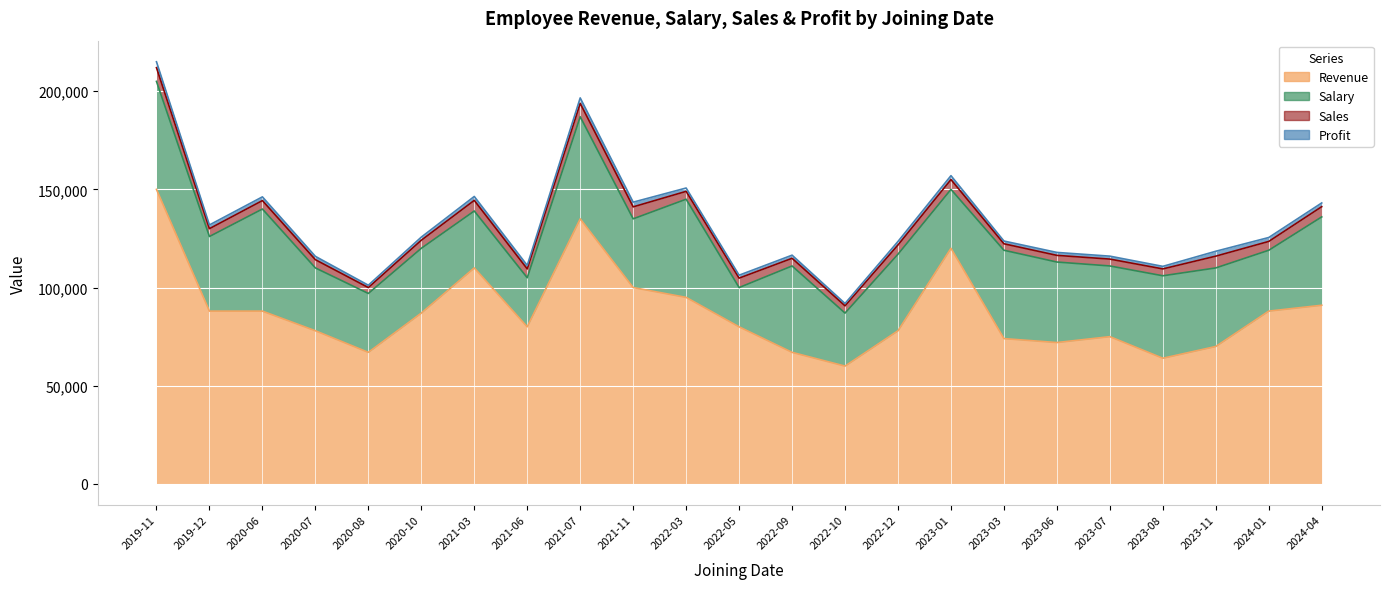

The value of Revenue at 2020-08-30 is 36636. True or false?

False